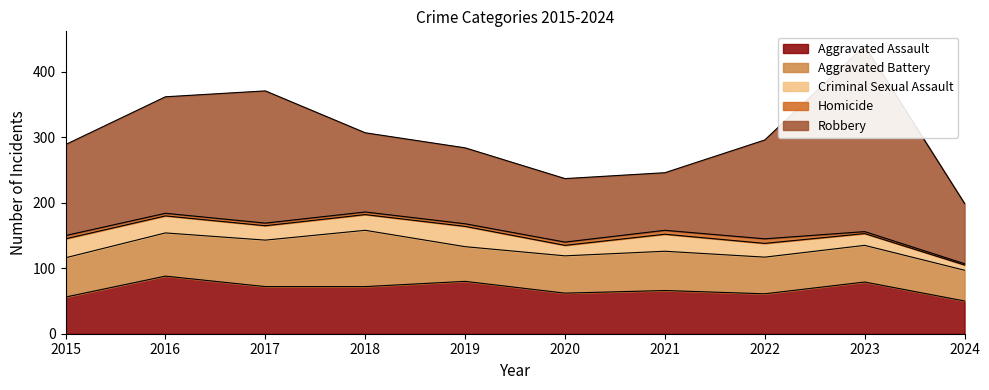

Which series has the largest total across all categories?

Robbery